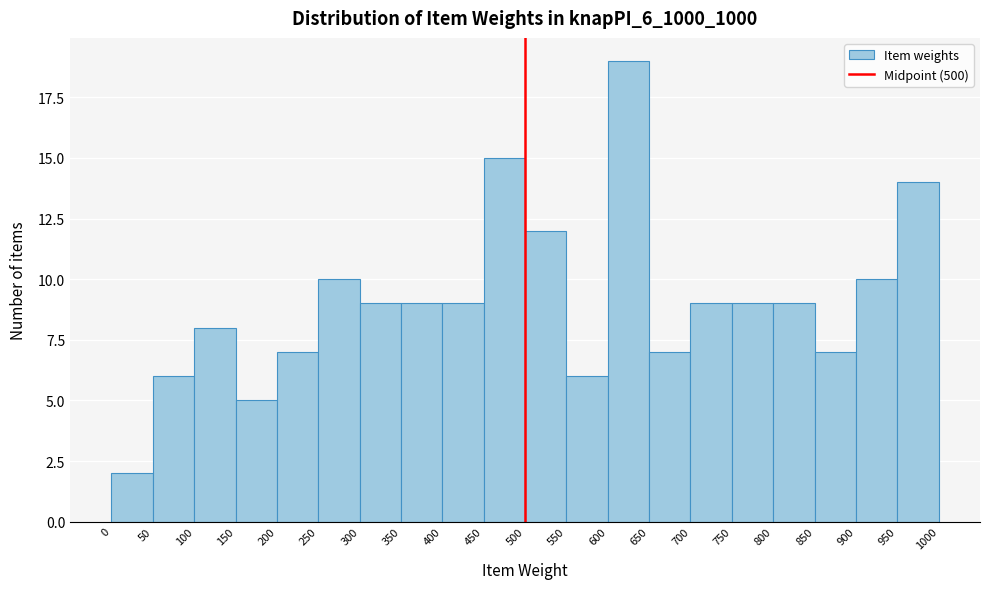

Over which range of the x-axis is the bar tallest?

600 to 650